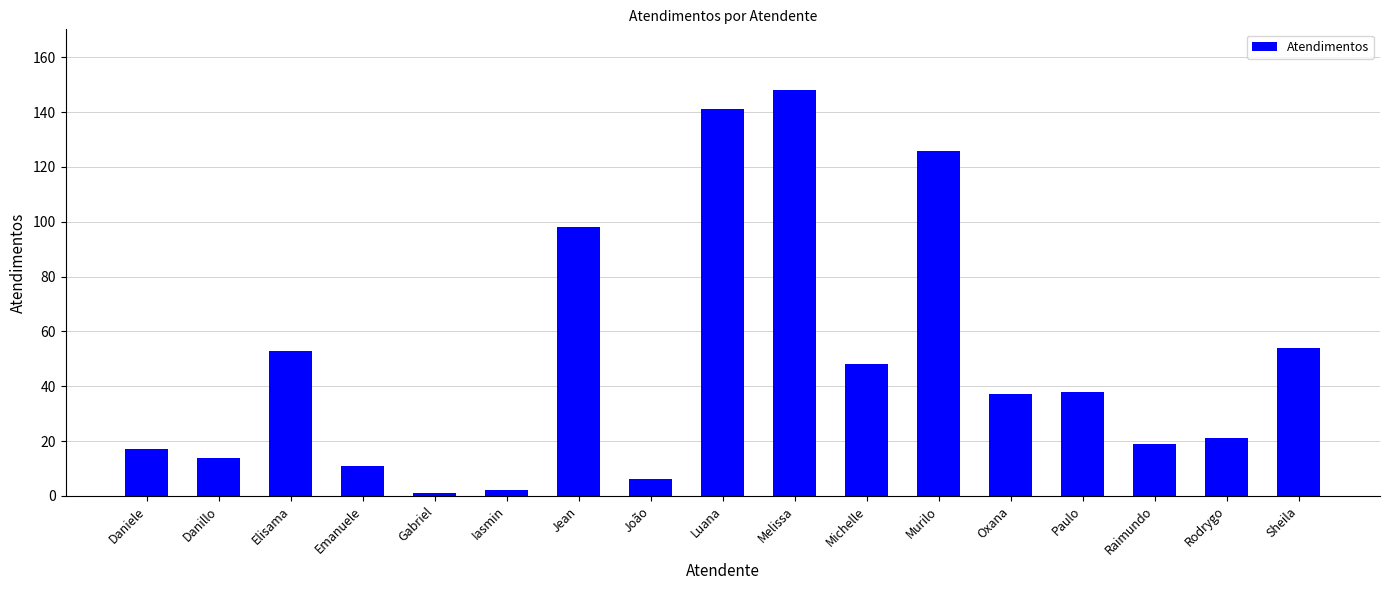

Which label corresponds to the largest value in the chart?

Melissa